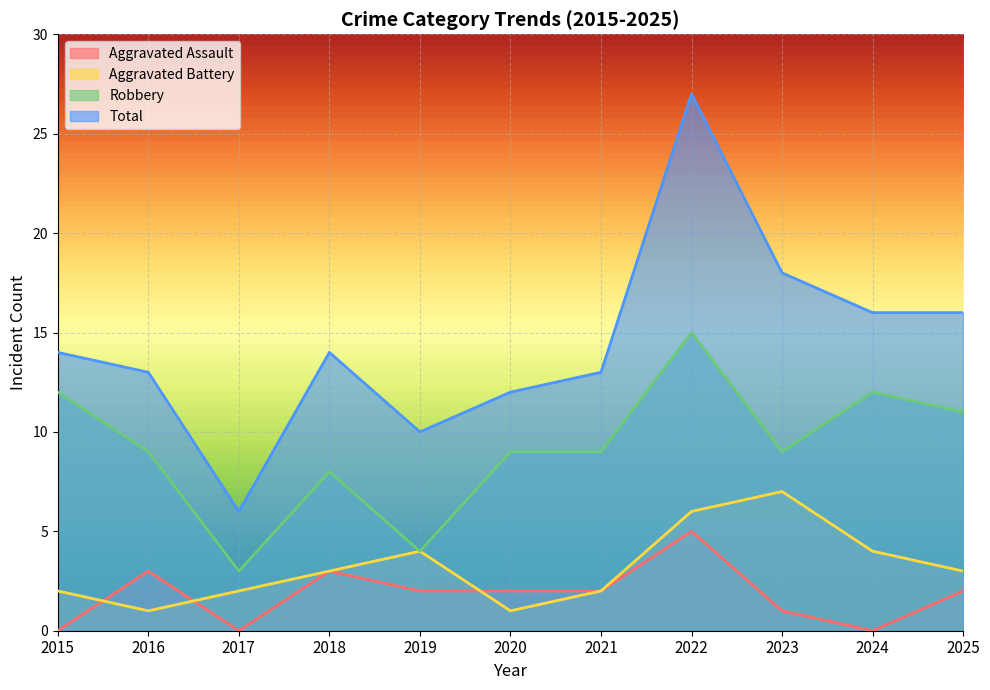

Which series has the largest range (max minus min)?

Total